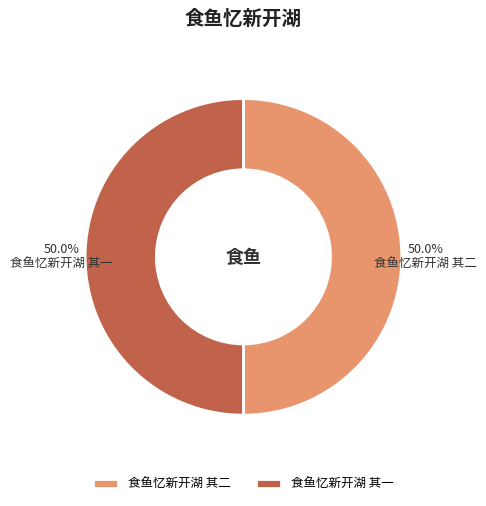

What is the ratio of the value at 食鱼忆新开湖 其一 to the value at 食鱼忆新开湖 其二?

1.0